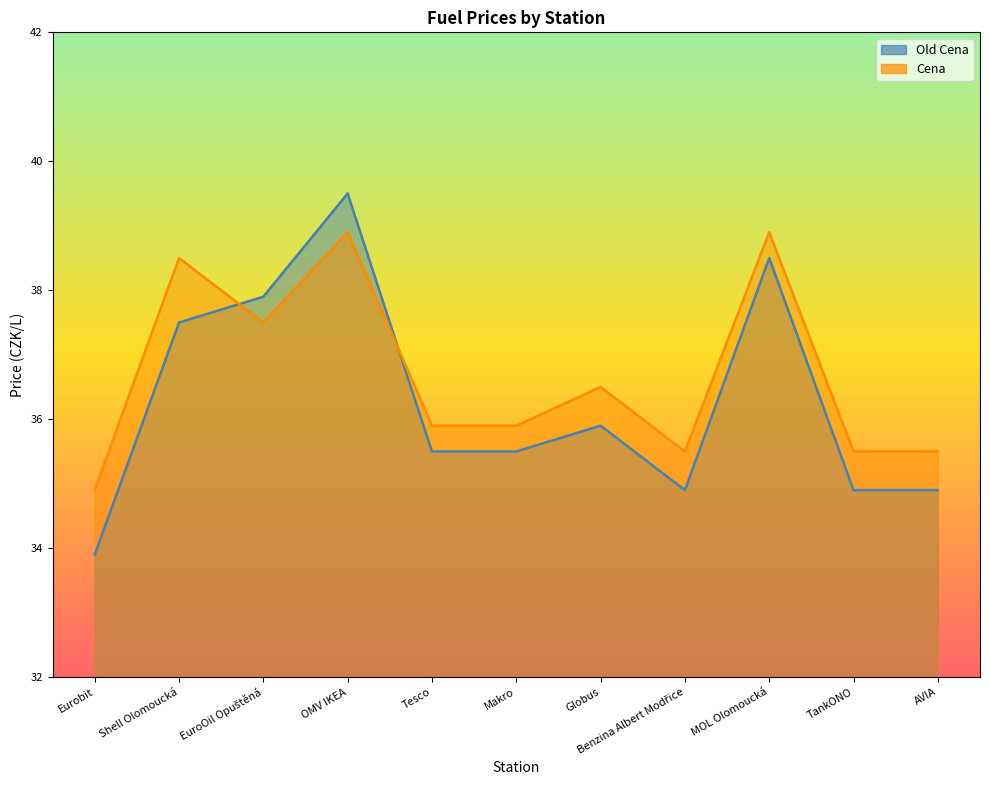

Where do Old Cena and Cena first cross each other?

Shell Olomoucká and EuroOil Opuštěná